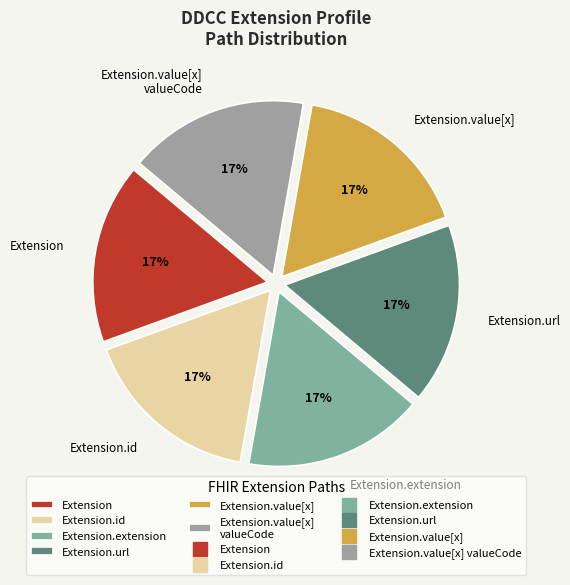

What is the ratio of the value at Extension.url to the value at Extension?

1.0